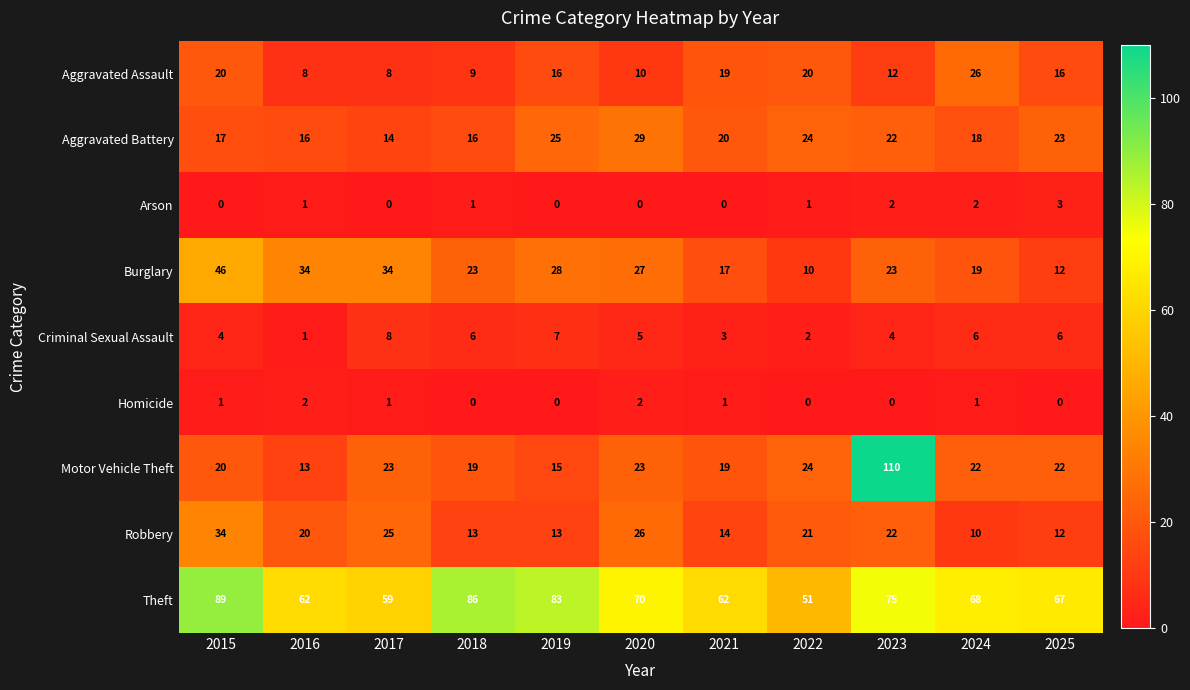

At how many categories does at least one series exceed 46?

11